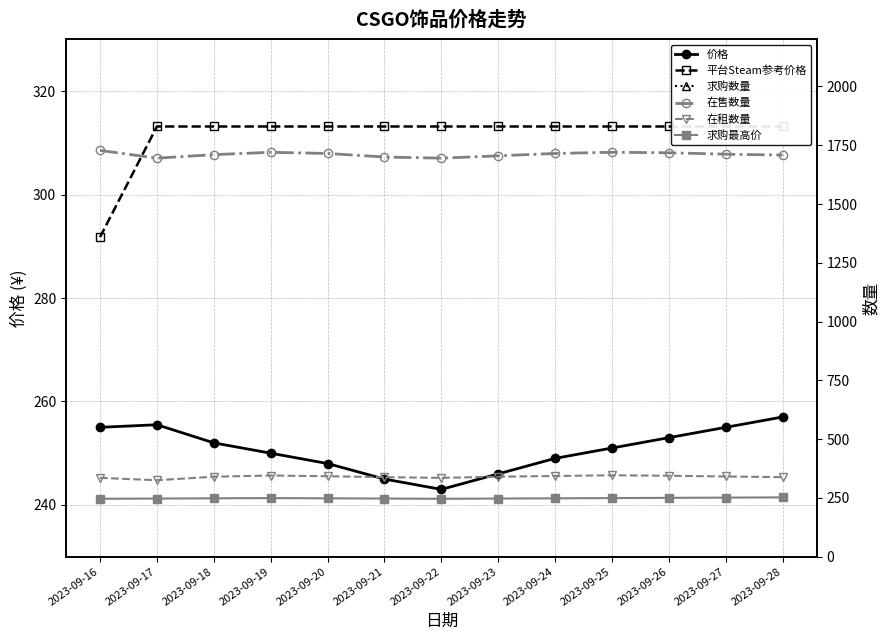

Does the chart have visible grid lines?

Yes